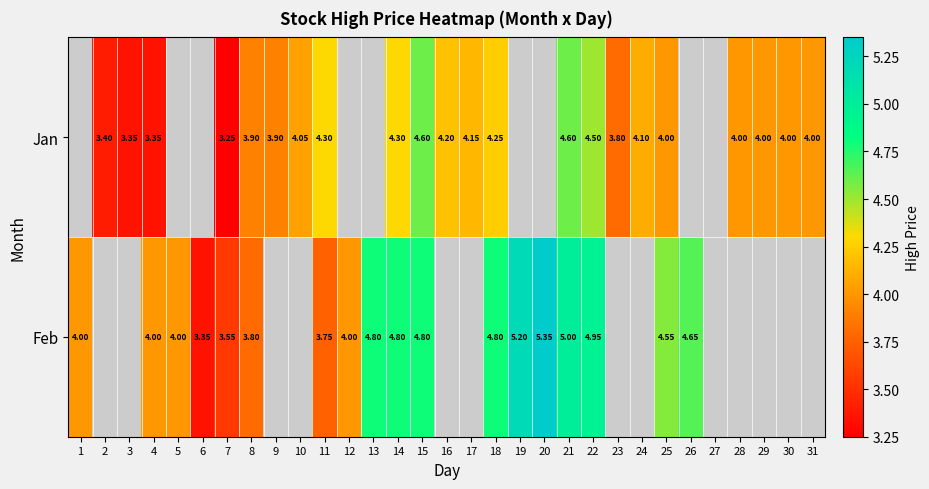

Is the value of Jan at 25 greater than the value of Feb at 25?

No